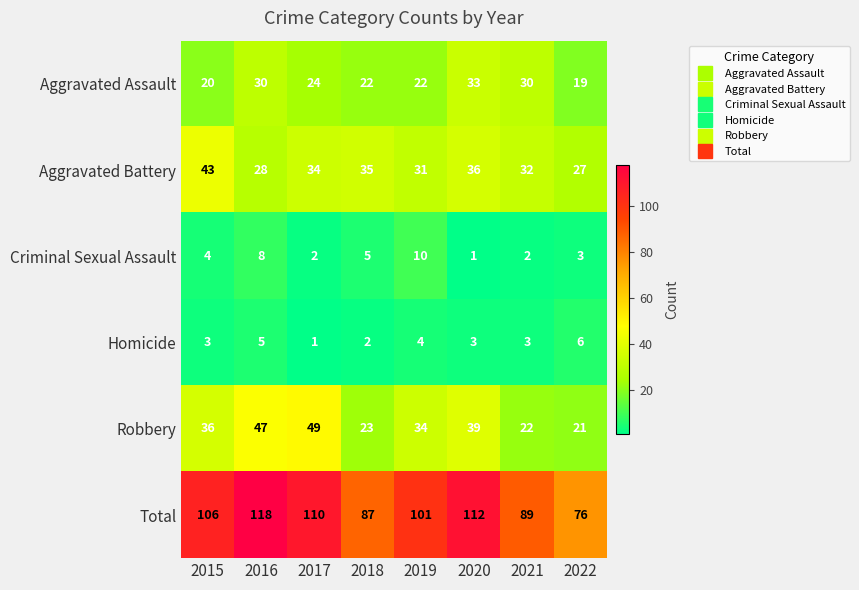

How many distinct data groups are displayed?

6